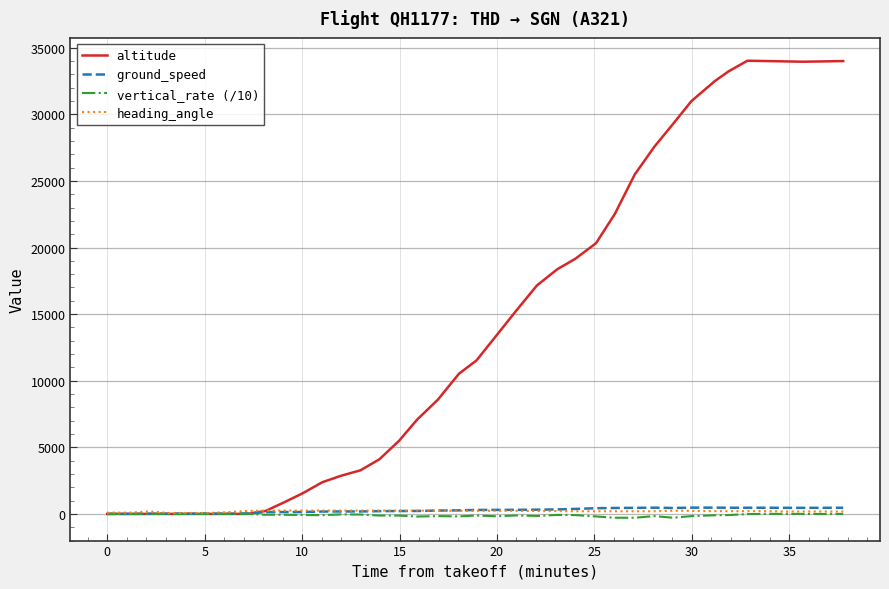

Which series has the widest spread of values?

altitude